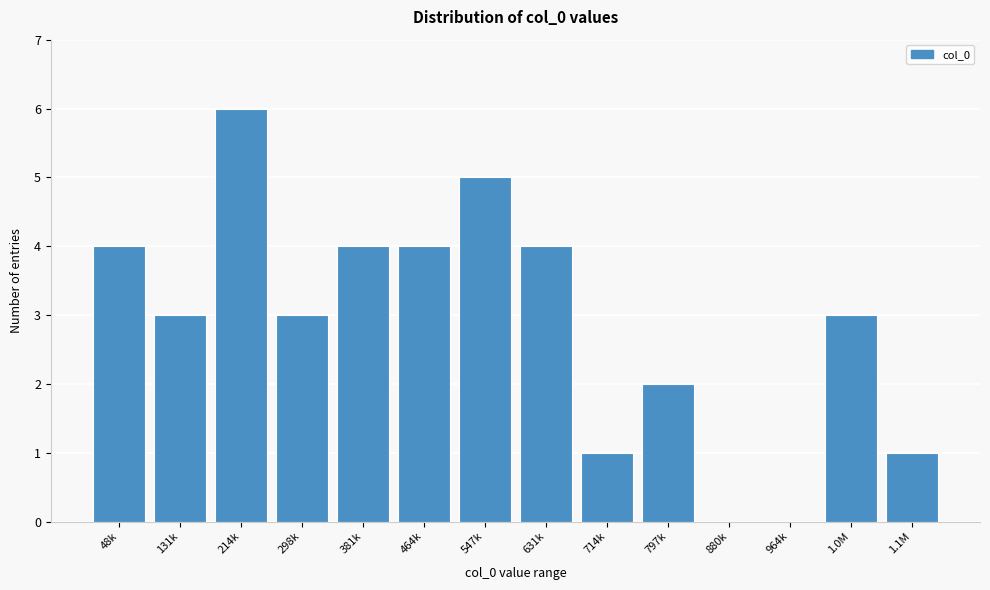

Reading left to right, list all the values displayed in this chart.

48k=4	131k=3	214k=6	298k=3	381k=4	464k=4	547k=5	631k=4	714k=1	797k=2	880k=0	964k=0	1.0M=3	1.1M=1